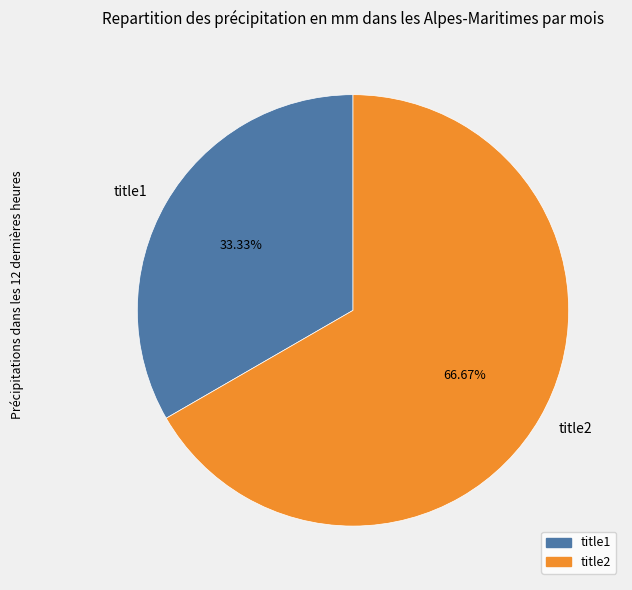

The title1 slice represents 25% of the pie. True or false?

False